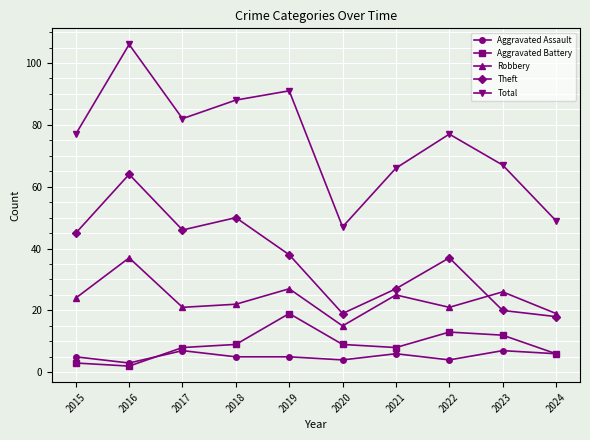

Is the value of Aggravated Assault at 2024 greater than the value of Robbery at 2022?

No